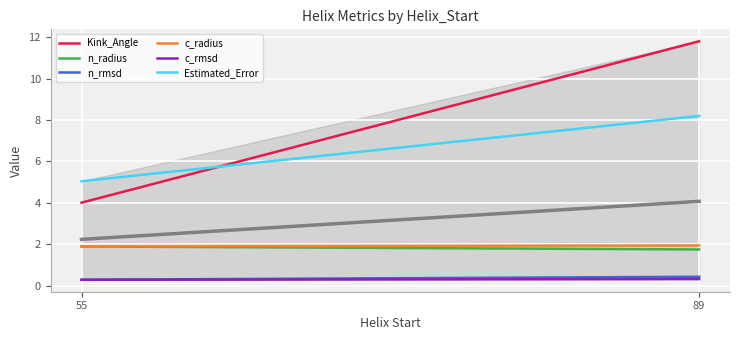

What is the value of the n_radius point at the 1st from the left?

1.9